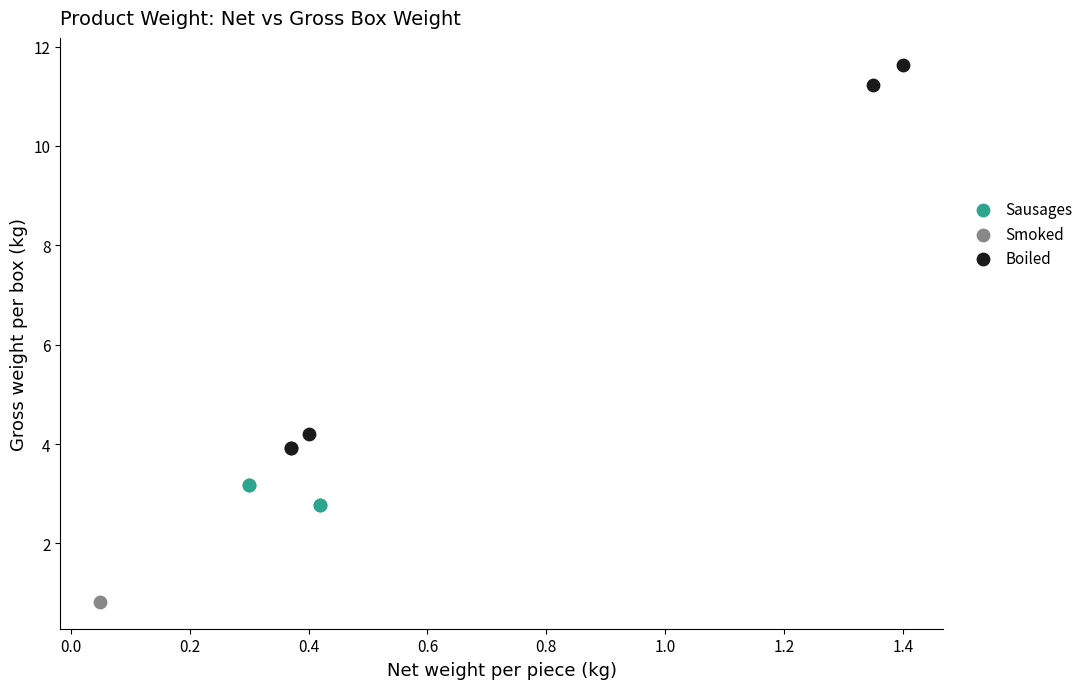

What are all the series names shown in the legend?

Sausages, Smoked, Boiled